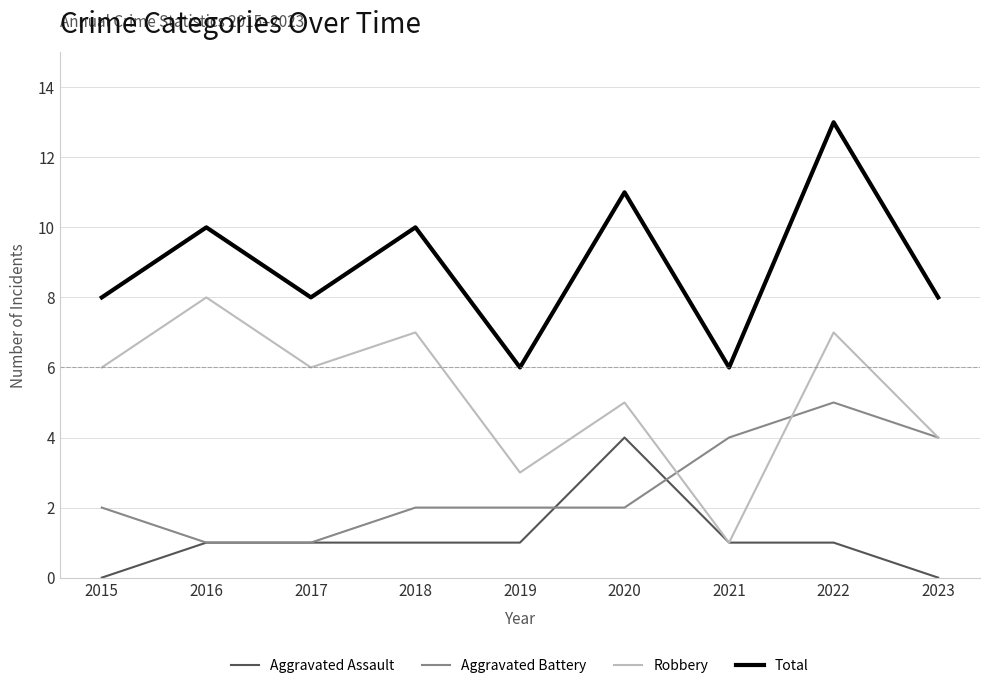

True or false: Total and Aggravated Assault cross at least once.

False